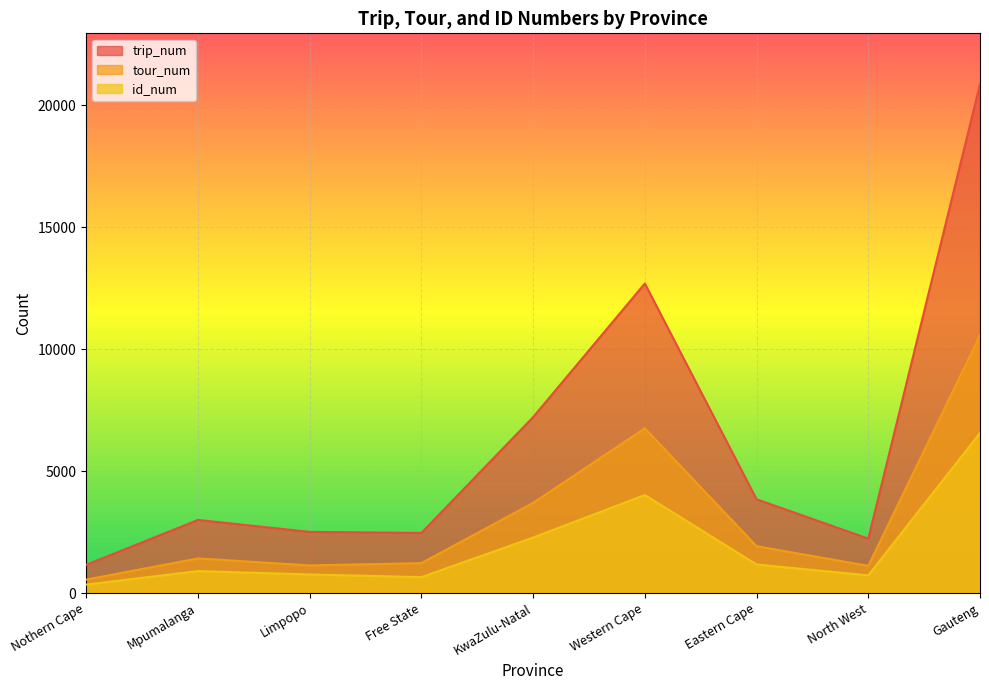

Reading left to right, what are all the values shown in this chart?

trip_num: Nothern Cape=1160	Mpumalanga=2998	Limpopo=2509	Free State=2465	KwaZulu-Natal=7211	Western Cape=12689	Eastern Cape=3844	North West=2232	Gauteng=20857
tour_num: Nothern Cape=554	Mpumalanga=1421	Limpopo=1135	Free State=1228	KwaZulu-Natal=3697	Western Cape=6755	Eastern Cape=1923	North West=1117	Gauteng=10574
id_num: Nothern Cape=348	Mpumalanga=902	Limpopo=764	Free State=654	KwaZulu-Natal=2276	Western Cape=4020	Eastern Cape=1172	North West=727	Gauteng=6563